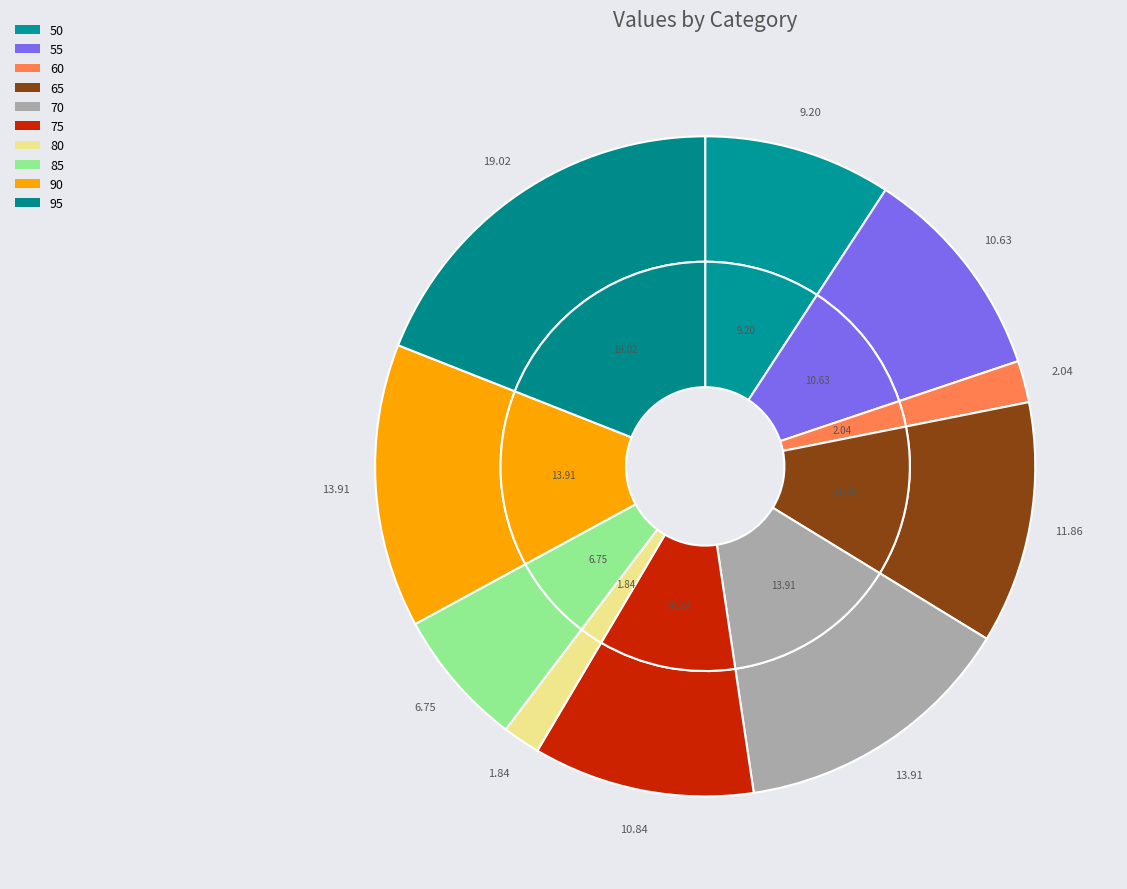

Is it true that 75 is 25% of the pie?

False